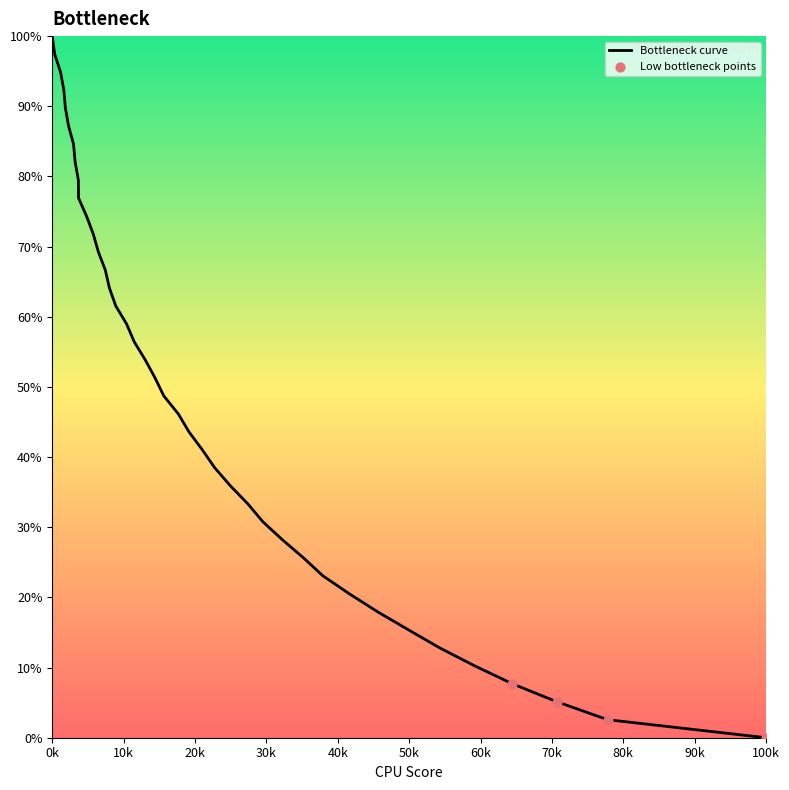

What is the difference between the maximum and minimum values?

100.0